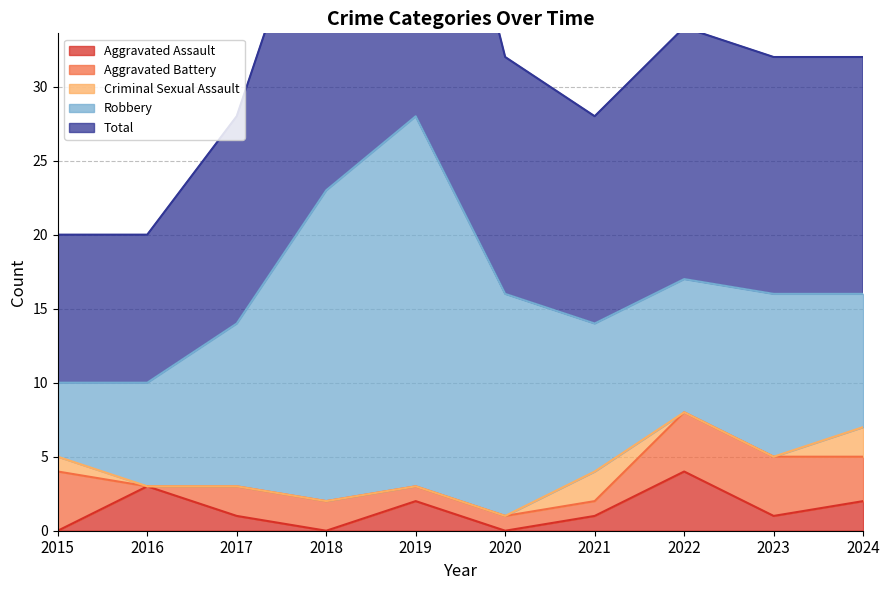

True or false: Aggravated Battery and Robbery intersect in this chart.

False